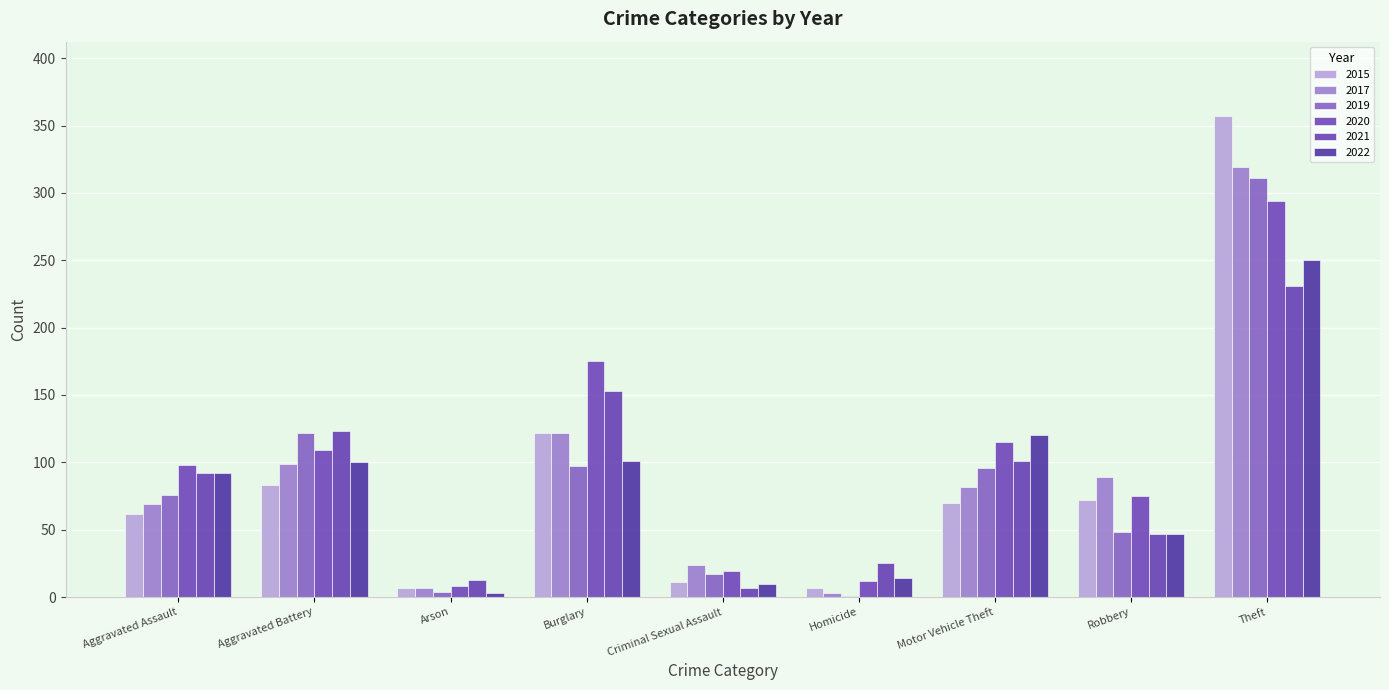

Which series changed the most between Arson and Theft?

2015